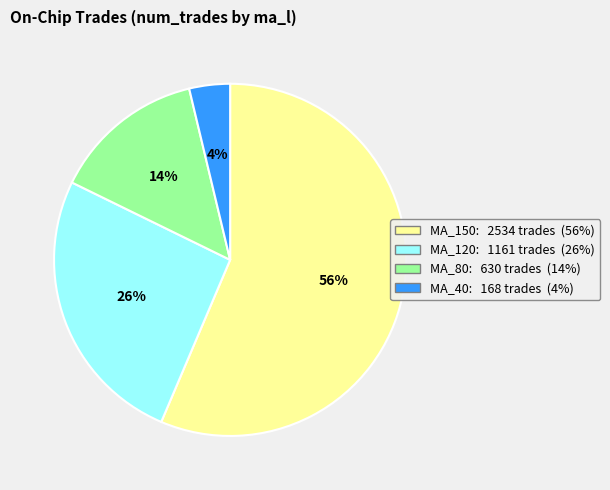

Is there any slice that represents more than half of the pie?

Yes